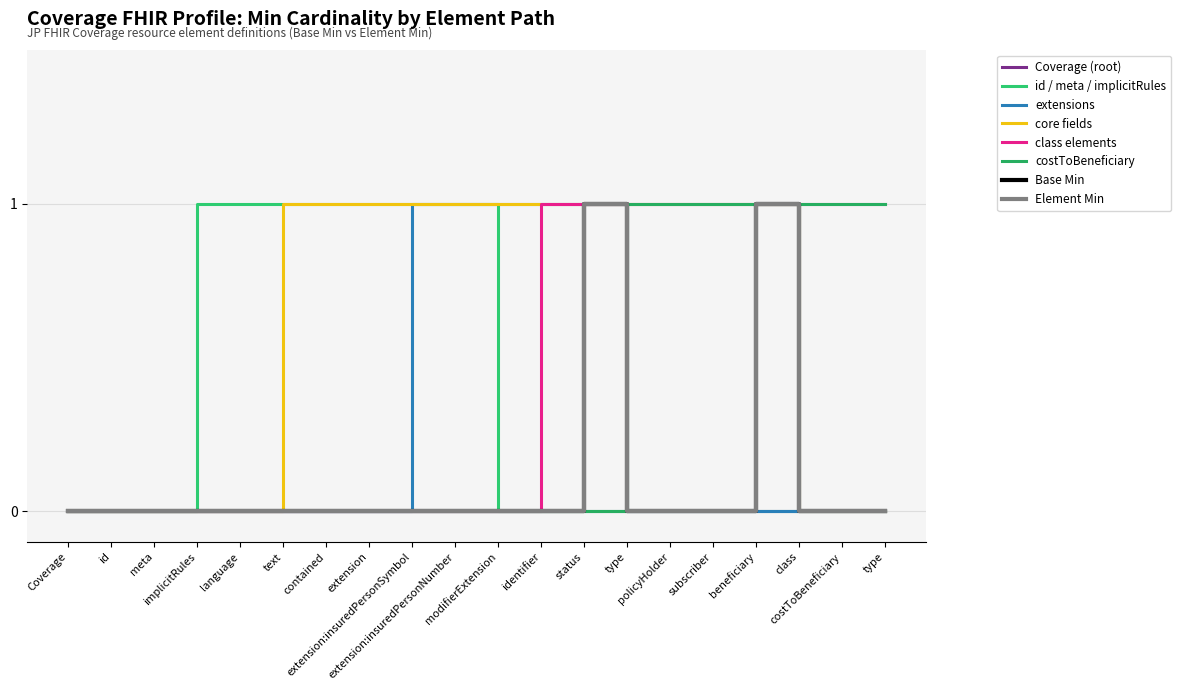

Is this an area chart (filled region under the line)?

No